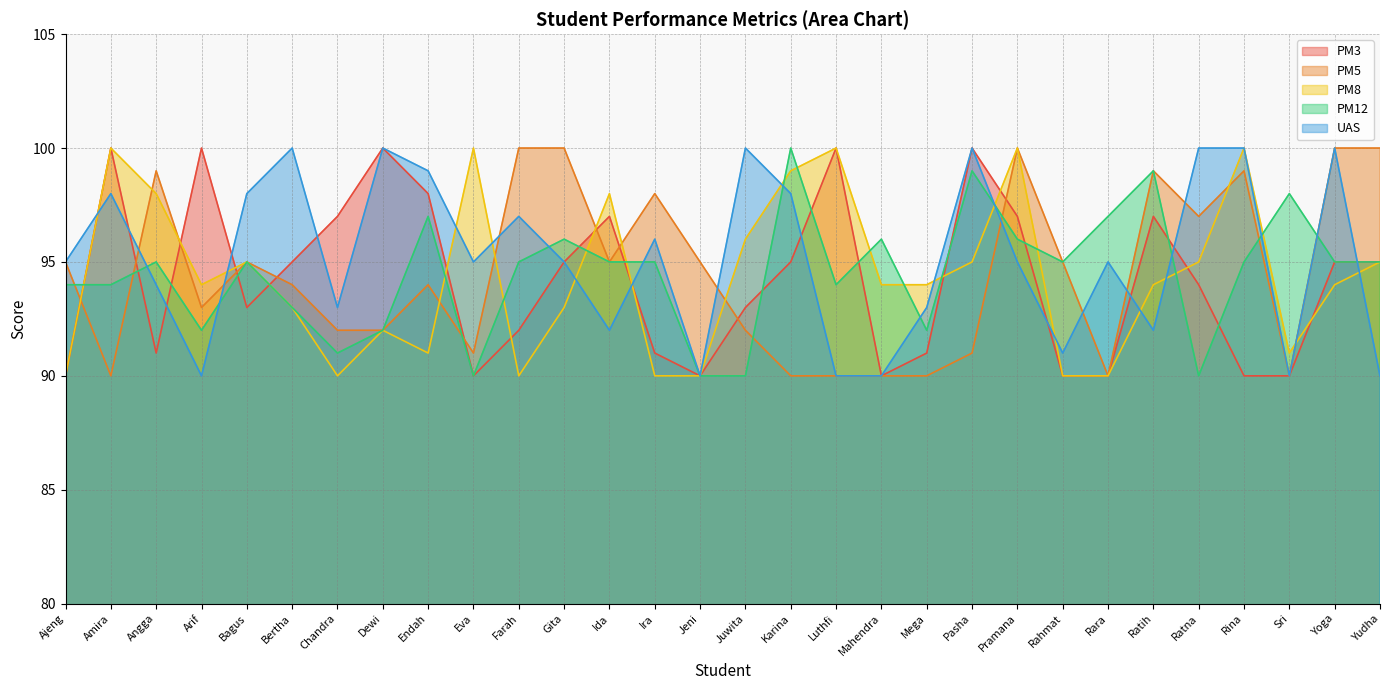

What is the difference between the highest and lowest values at Rina?

10